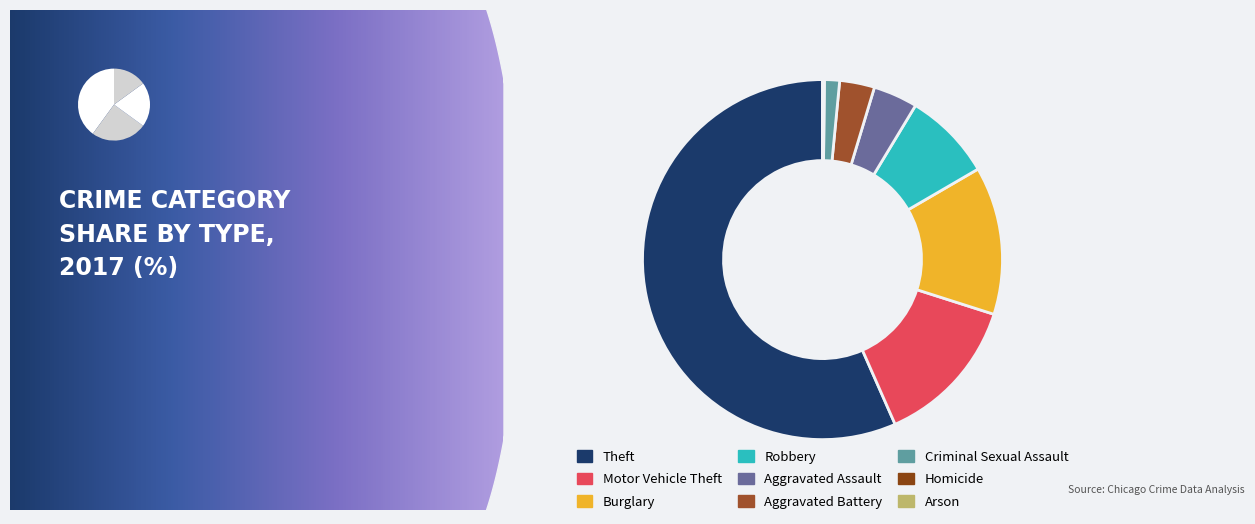

What percentage is the Aggravated Battery slice, to the nearest percent?

3%